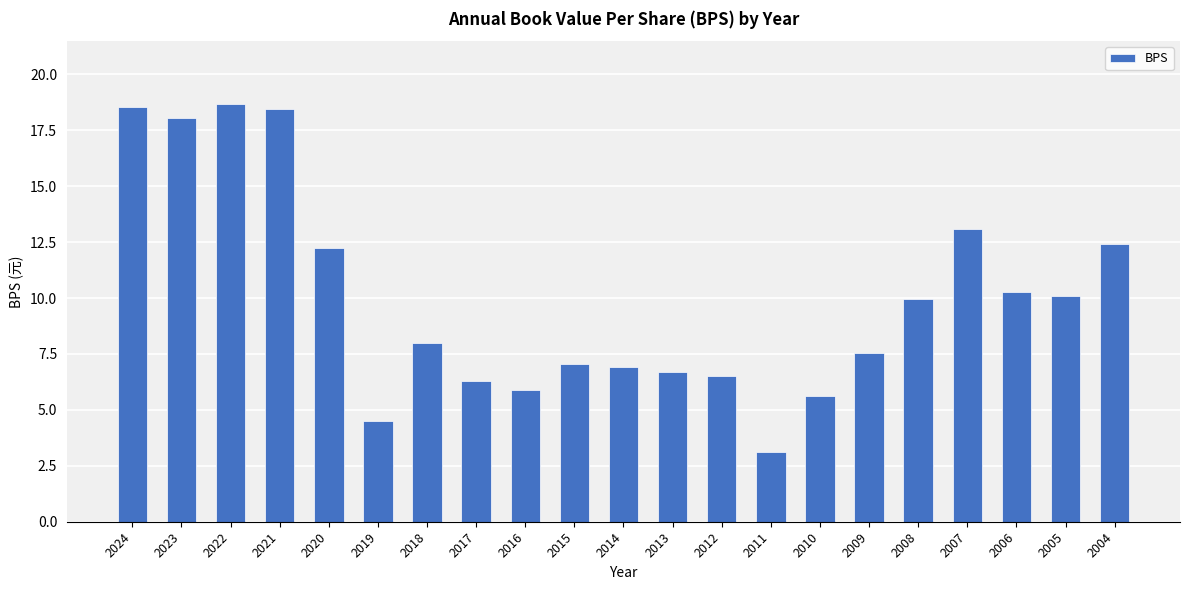

Is it true that the value at 2022 is 27.9?

False